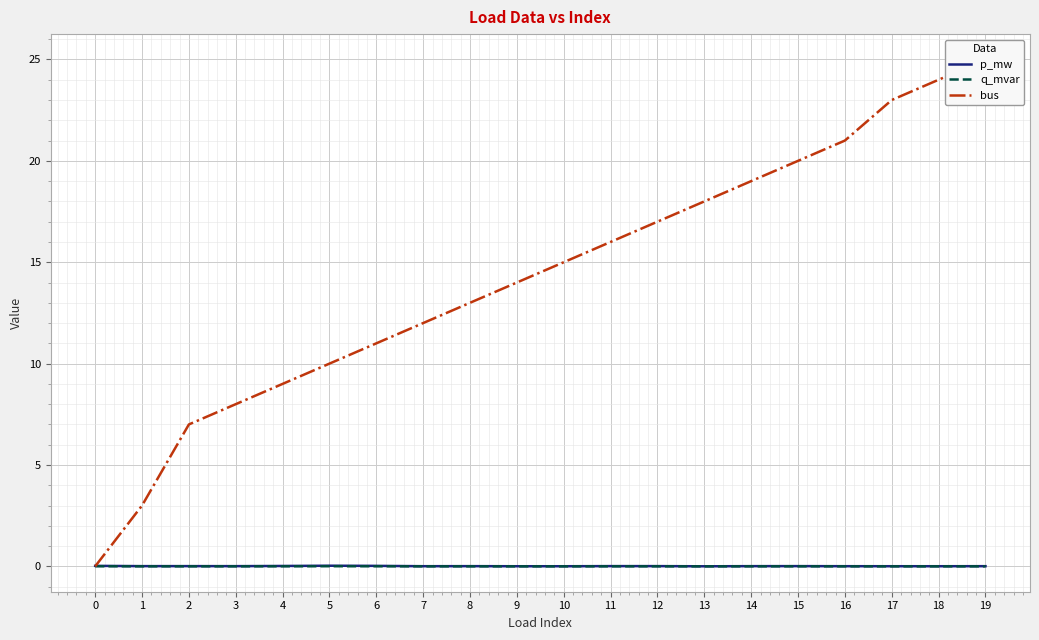

At which category does the chart reach its peak across all series?

19